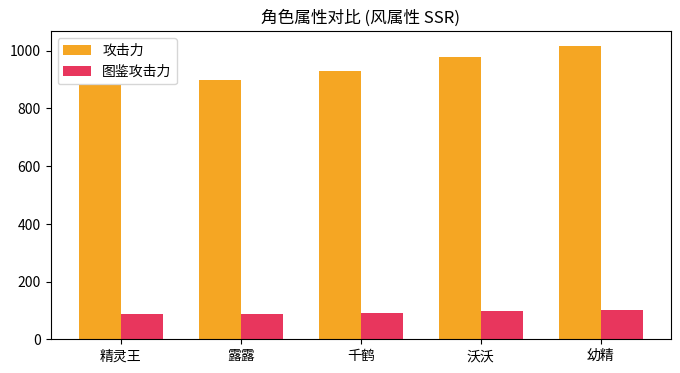

True or false: 图鉴攻击力 has a value of 133.1 at 精灵王.

False